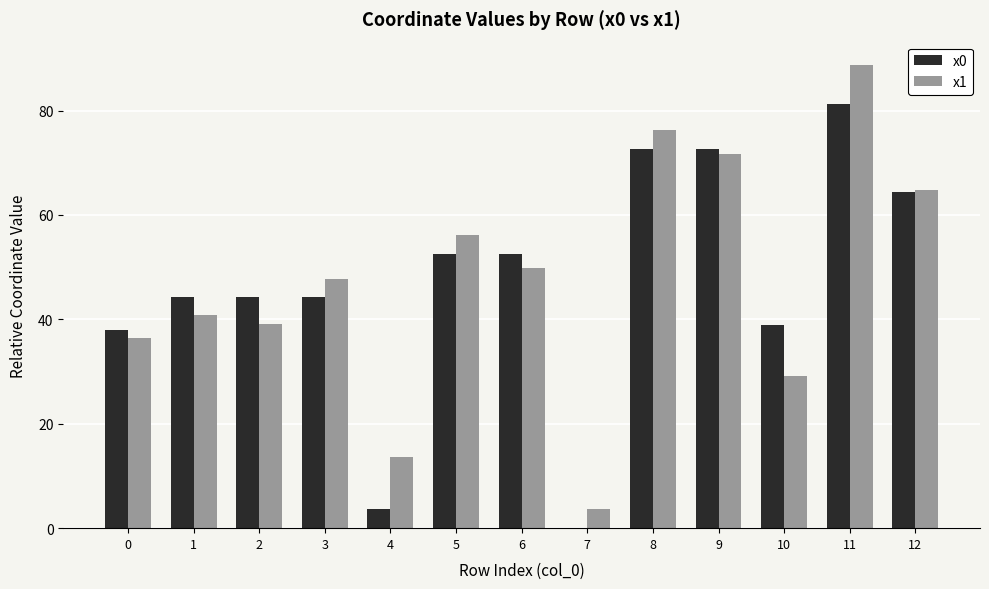

What are all the series names shown in the legend?

x0, x1